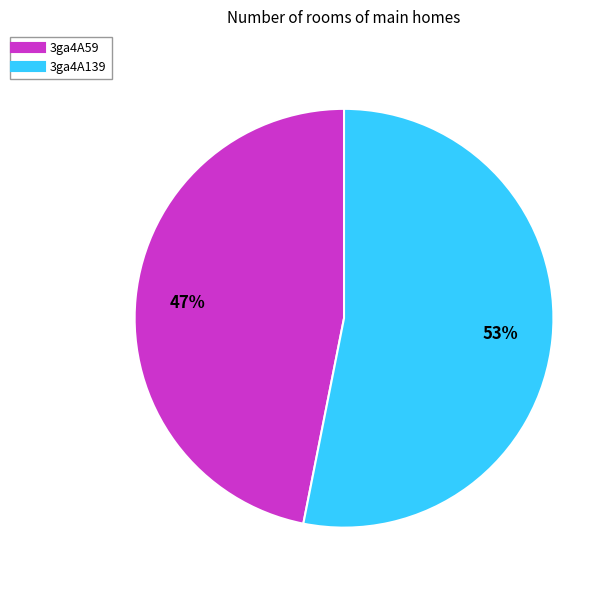

What percentage is the 3ga4A59 slice, to the nearest percent?

47%